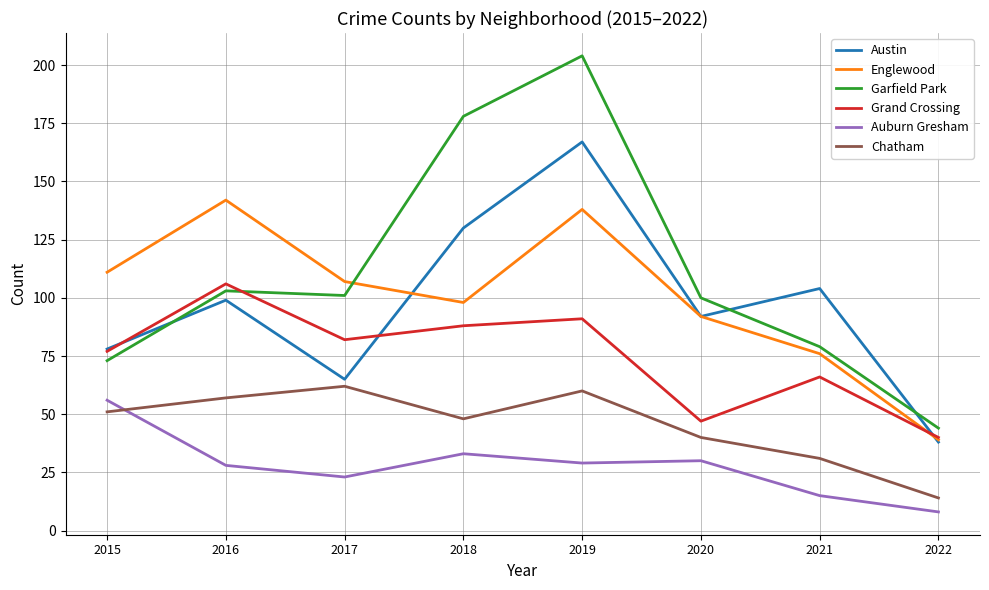

Reading right to left, transcribe all the data shown in this chart.

Austin: 38	104	92	167	130	65	99	78
Englewood: 39	76	92	138	98	107	142	111
Garfield Park: 44	79	100	204	178	101	103	73
Grand Crossing: 40	66	47	91	88	82	106	77
Auburn Gresham: 8	15	30	29	33	23	28	56
Chatham: 14	31	40	60	48	62	57	51